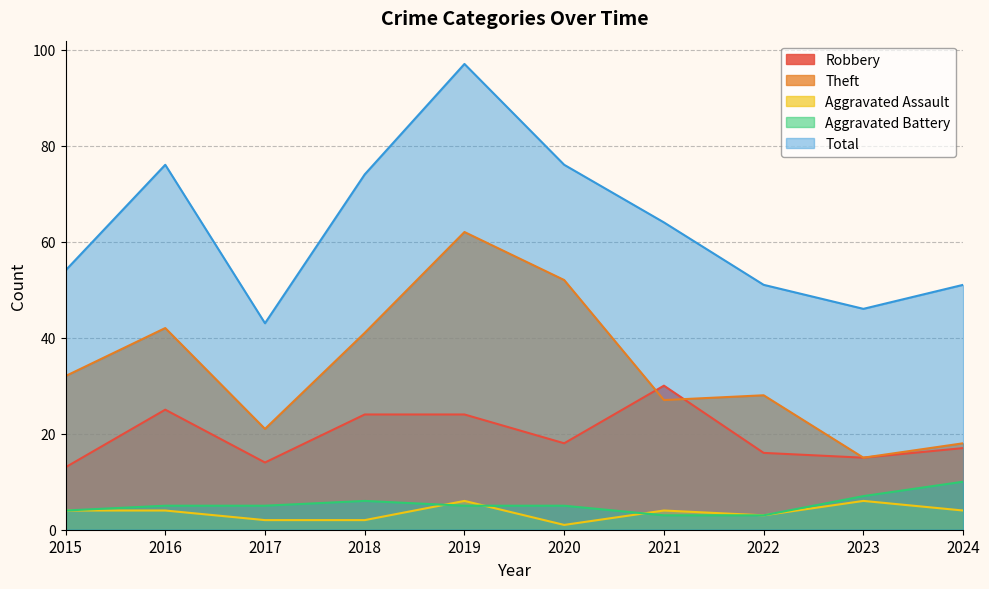

Does the chart display data point markers on the line(s)?

No